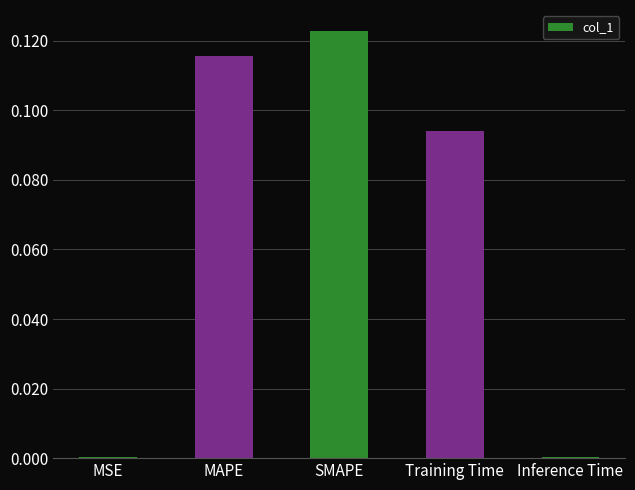

At which category does the chart reach its peak across all series?

SMAPE